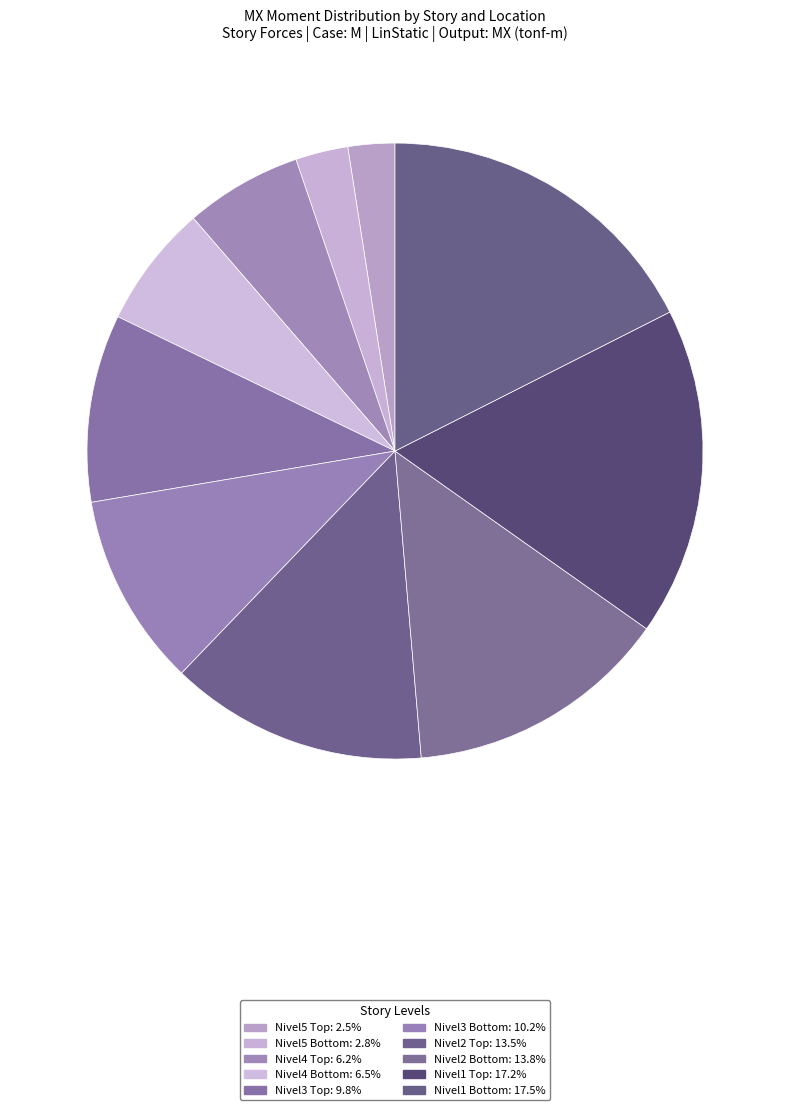

Count the number of slices in the pie.

10